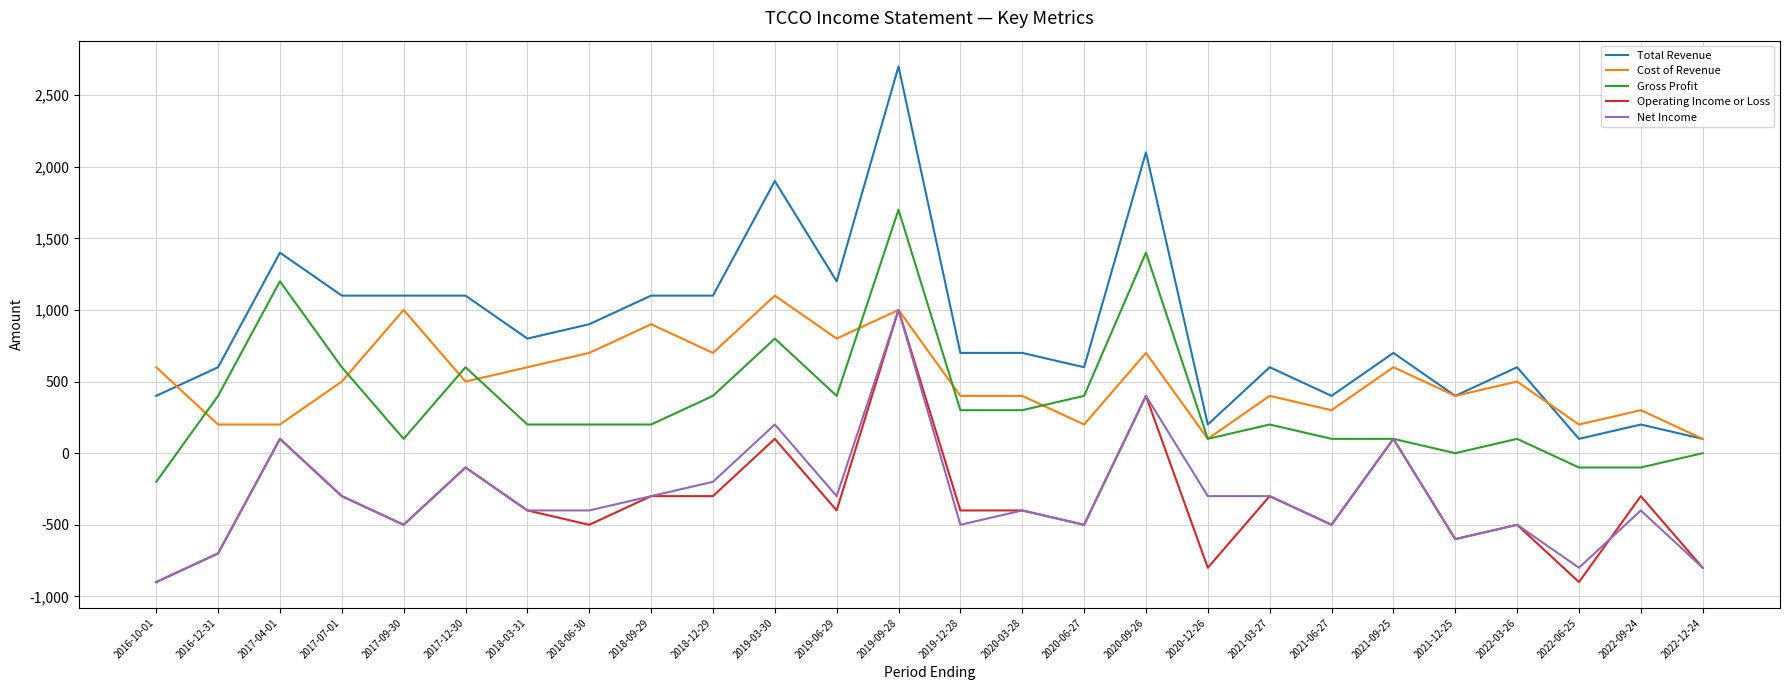

True or false: Total Revenue and Net Income intersect in this chart.

False